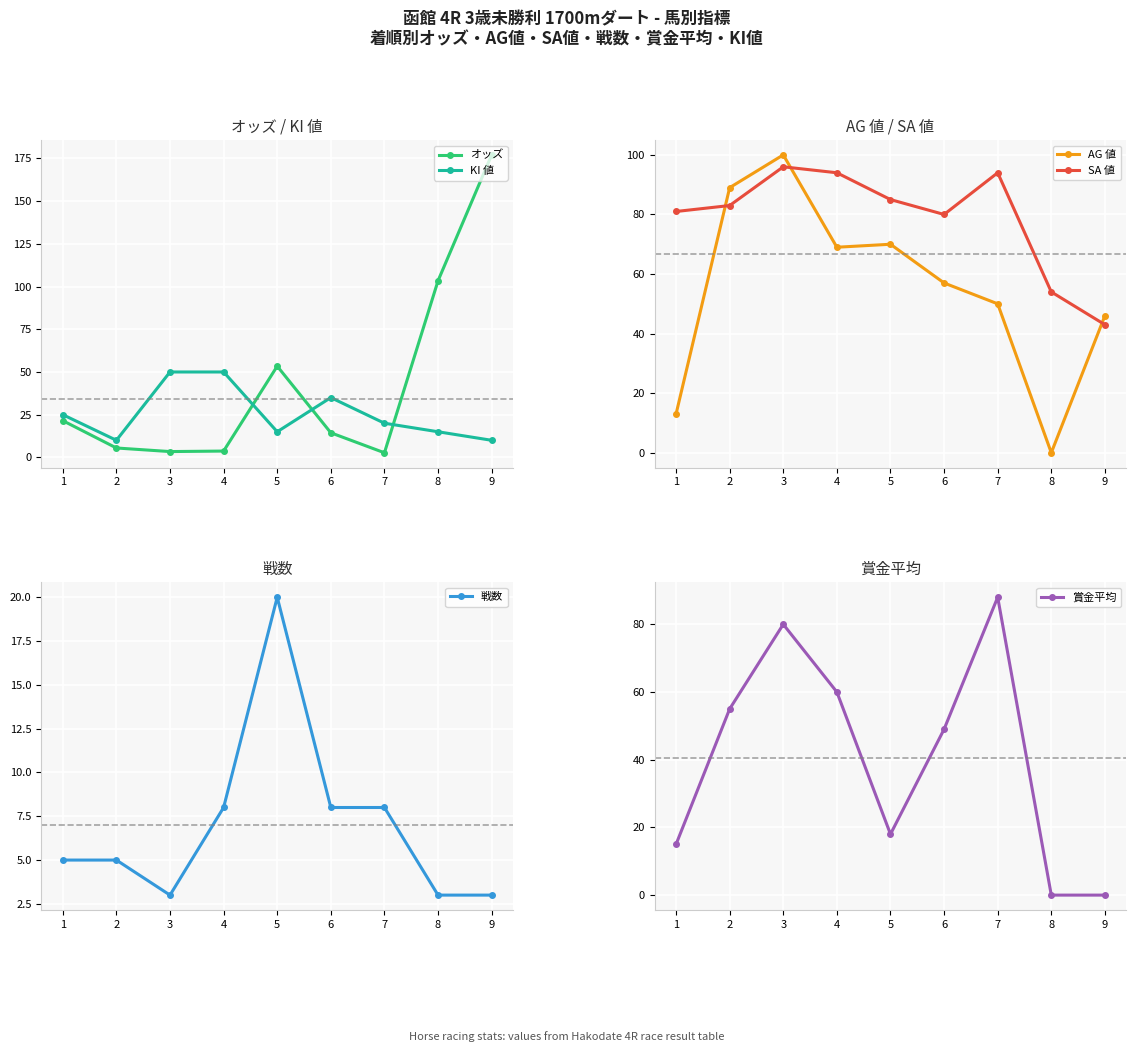

True or false: SA 値 and KI 値 intersect in this chart.

False